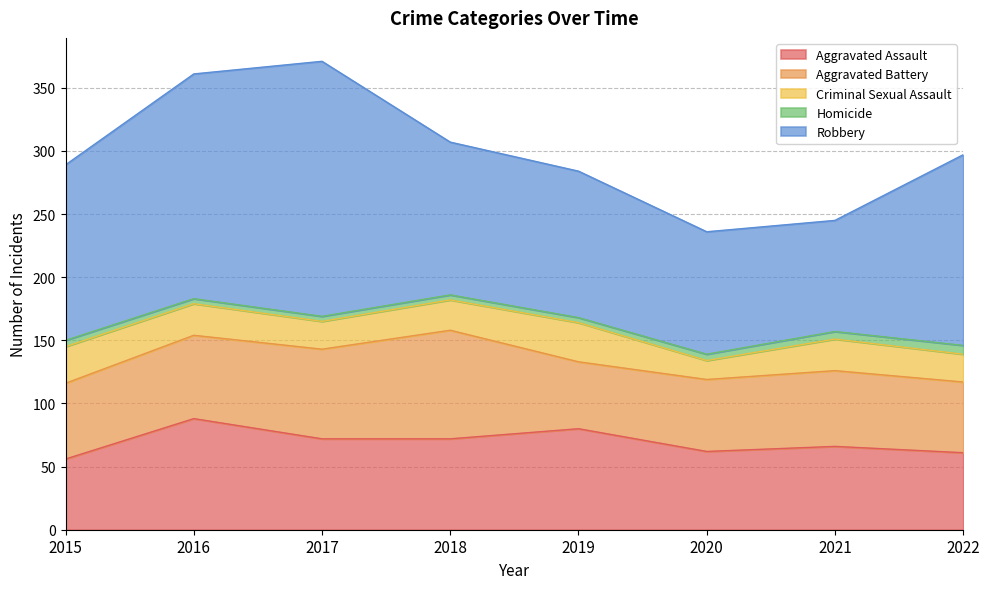

True or false: Robbery and Aggravated Assault cross at least once.

False